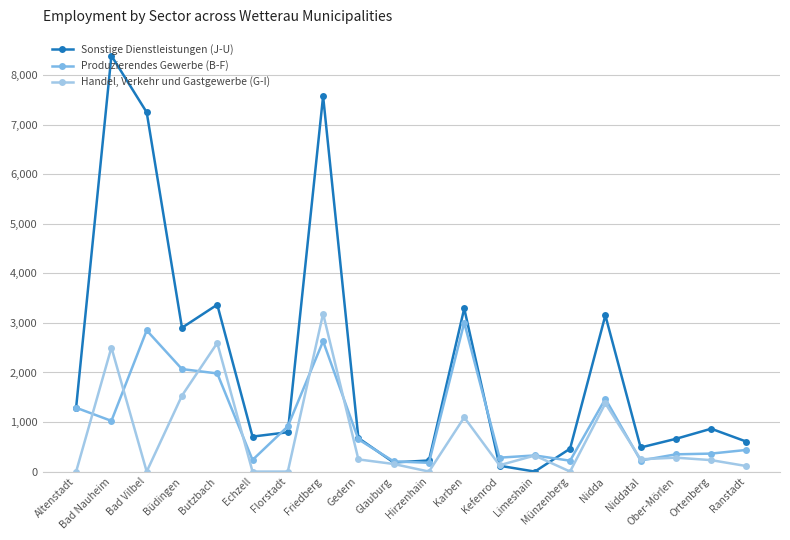

At which category is the sum across all series the highest?

Friedberg